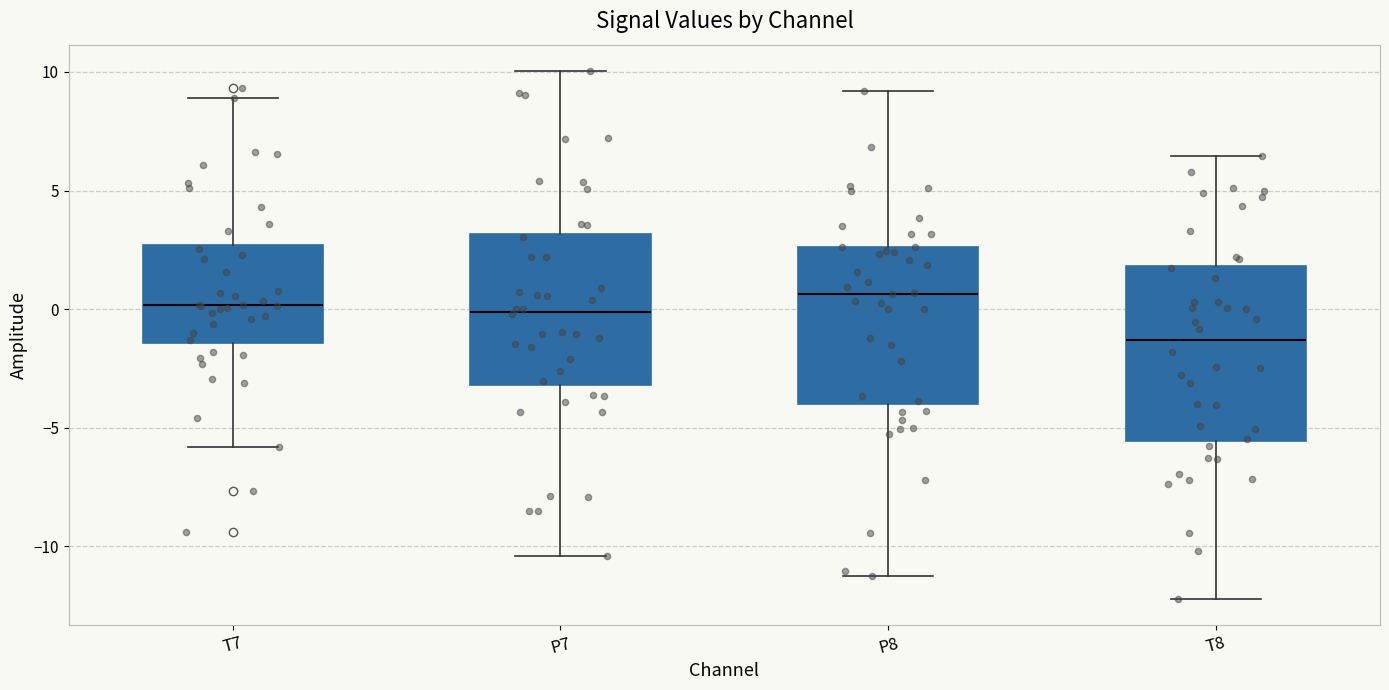

Comparing the boxes themselves (not the whiskers), which one is the tallest?

T8